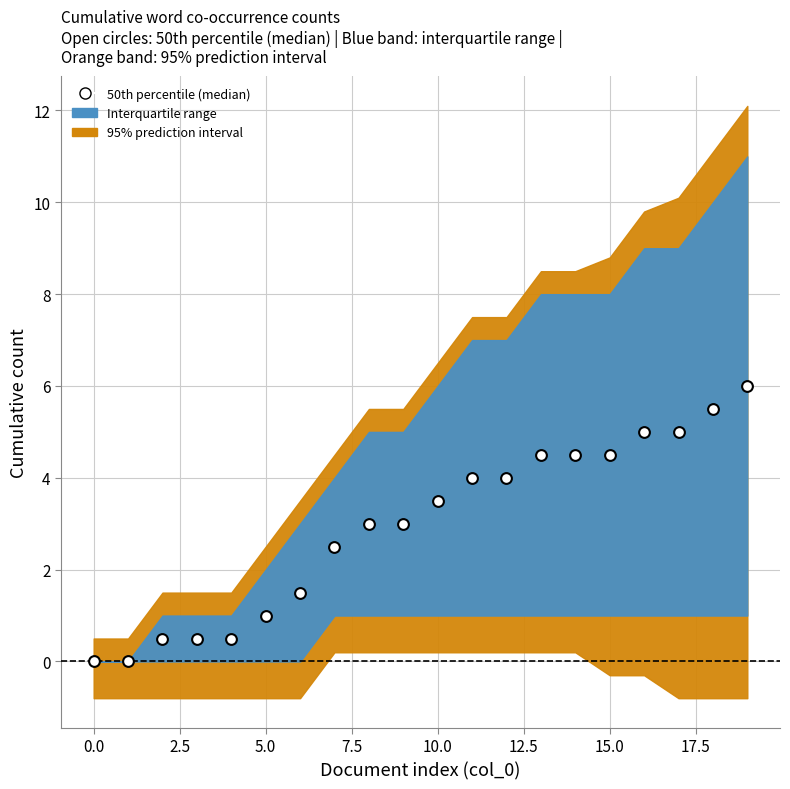

What is the range of Y values (max minus min)?

6.0